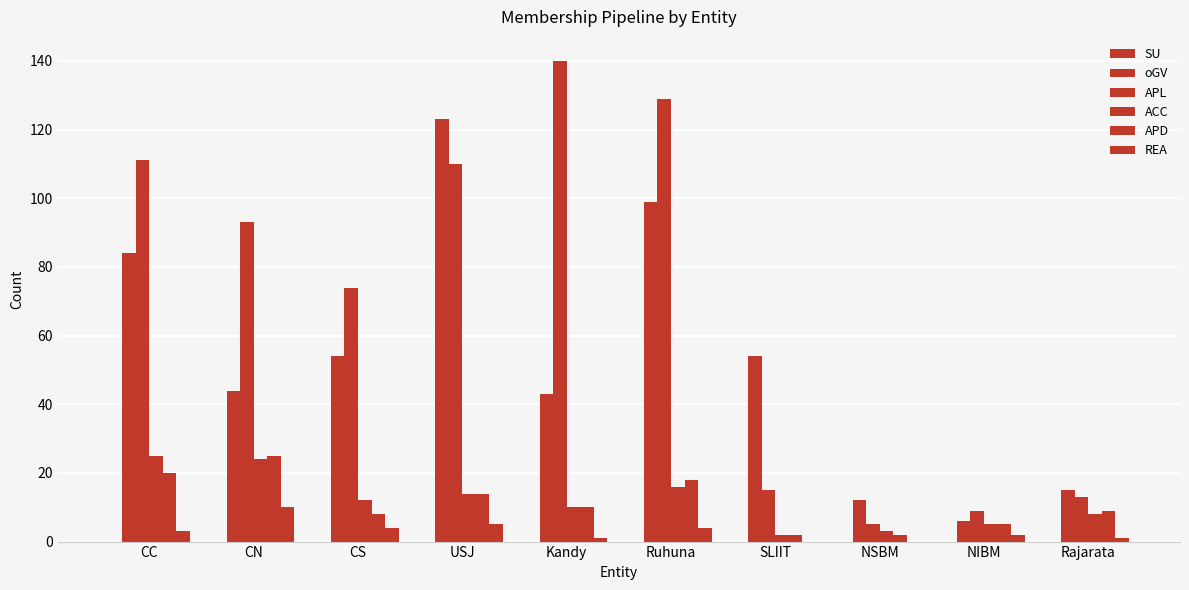

Between USJ and Rajarata, which series saw the biggest shift?

oGV